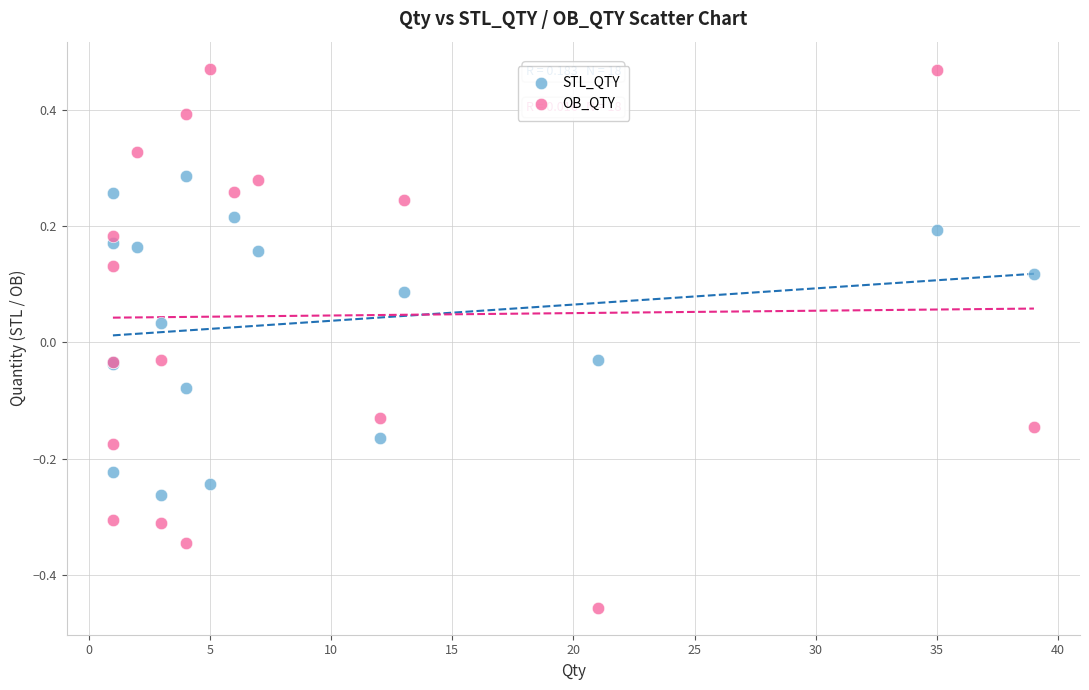

Which series contains the lowest Y value?

OB_QTY